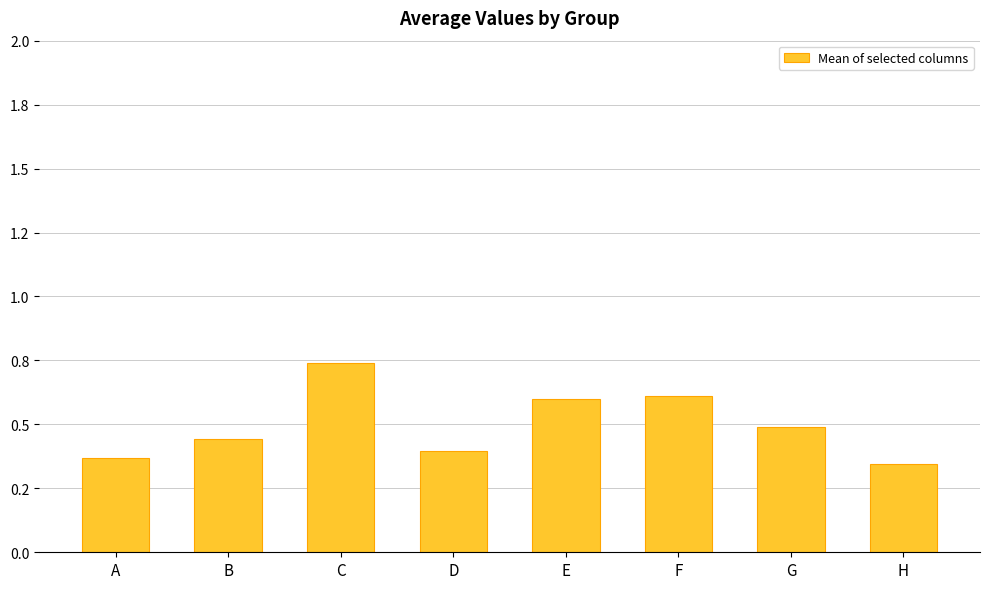

Count the values in the range 0 to 1.

8